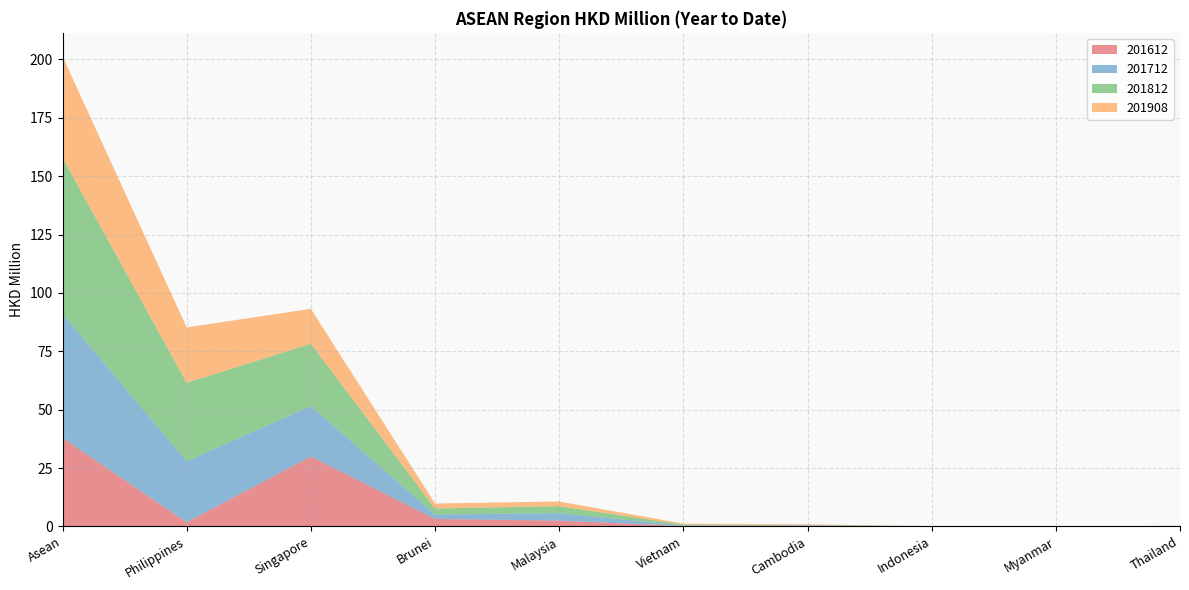

Reading left to right, transcribe all the data shown in this chart.

201612: 38.0	1.8	30.0	3.2	2.5	0.2	0.3	0.0	0.0	0.0
201712: 53.2	26.1	21.6	1.9	3.2	0.2	0.1	0.0	0.0	0.0
201812: 66.8	33.6	26.6	2.6	3.0	0.4	0.2	0.1	0.0	0.2
201908: 43.5	23.7	15.0	2.1	2.0	0.4	0.2	0.0	0.0	0.0